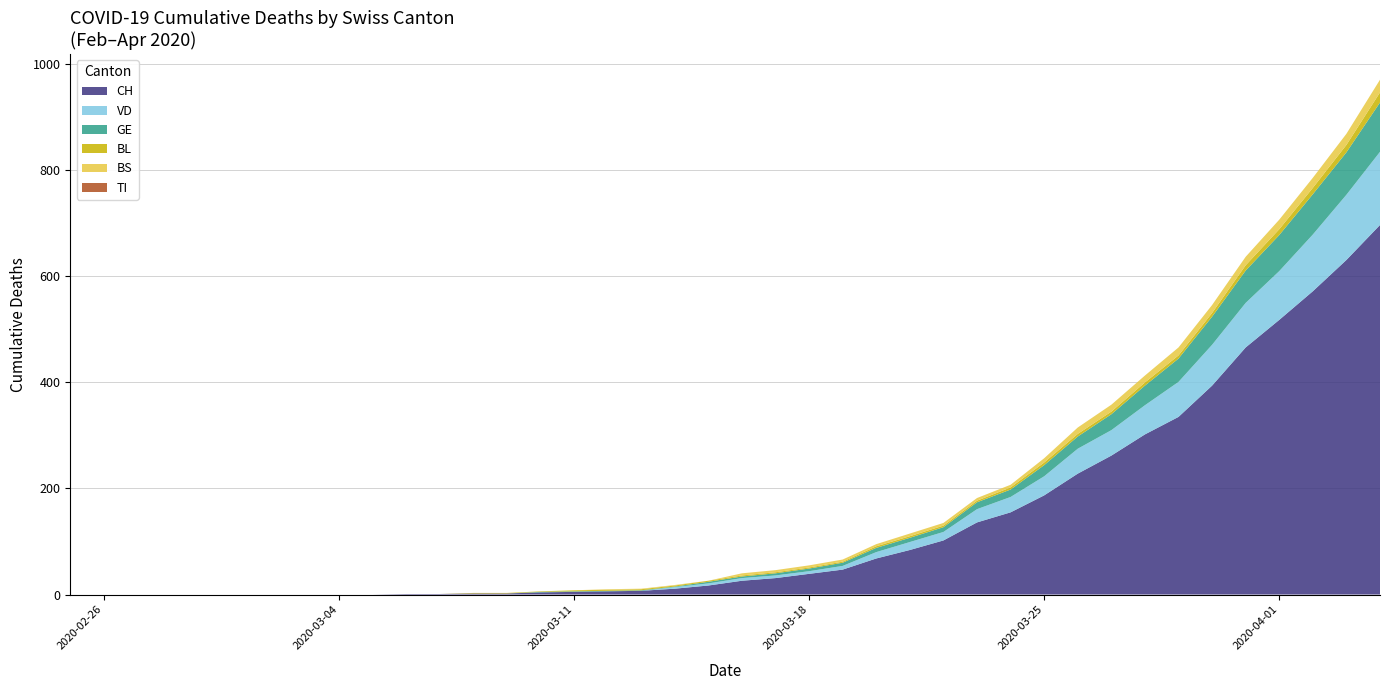

Reading left to right, what are all the values shown in this chart?

CH: 0	0	0	0	0	0	0	0	0	0	1	1	2	2	4	5	6	7	11	17	26	31	39	47	68	84	102	136	155	187	228	262	302	335	394	466	518	572	631	697
VD: 0	0	0	0	0	0	0	0	0	0	0	0	0	0	0	0	0	0	3	4	5	5	5	7	12	15	16	25	29	36	47	48	55	66	77	84	92	107	123	138
GE: 0	0	0	0	0	0	0	0	0	0	0	0	0	0	1	1	1	1	1	3	3	4	5	6	8	8	9	13	14	21	23	30	37	44	53	61	68	76	80	93
TI: 0	0	0	0	0	0	0	0	0	0	0	0	0	0	0	0	0	0	0	0	0	0	0	0	0	0	0	0	0	0	0	0	0	0	0	0	0	0	0	0
BL: 0	0	0	0	0	0	0	0	0	0	0	0	1	1	1	2	2	2	2	2	2	2	2	2	3	3	3	3	4	5	5	5	6	6	7	10	11	12	14	19
BS: 0	0	0	0	0	0	0	0	0	0	0	0	0	0	0	0	1	1	1	0	4	4	4	4	4	5	5	5	5	8	12	13	13	15	15	16	18	19	21	24